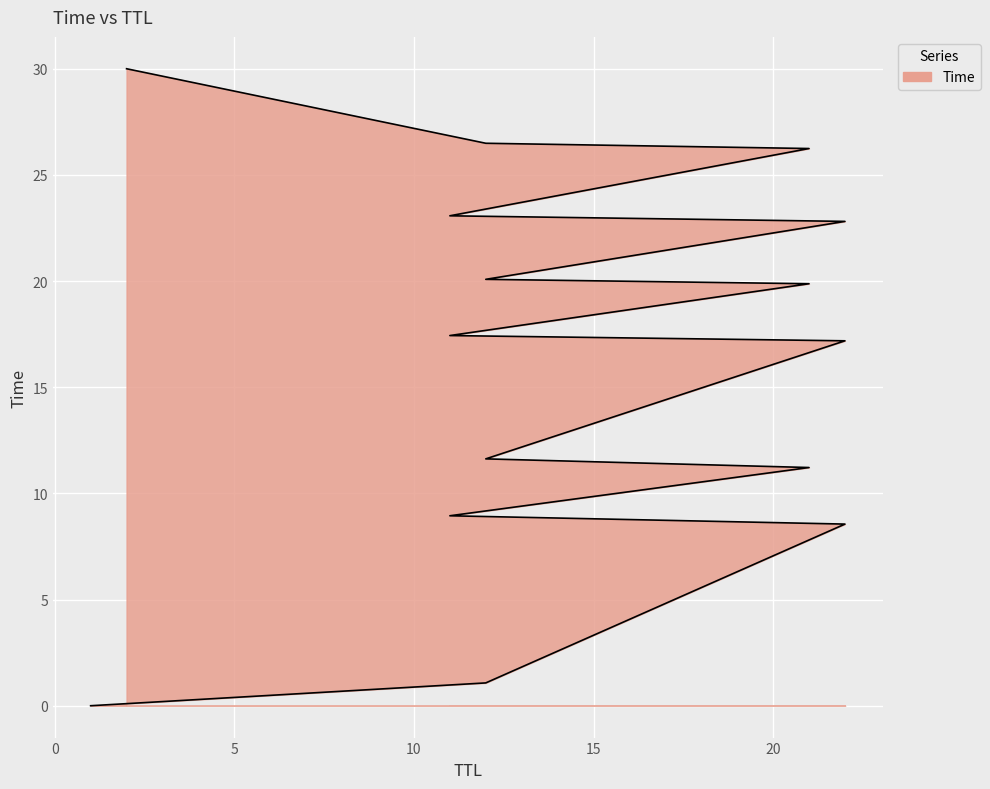

Reading left to right, what are all the values shown in this chart?

0.0	1.1	8.6	8.9	11.2	11.6	17.2	17.4	19.9	20.1	22.8	23.1	26.2	26.5	30.0